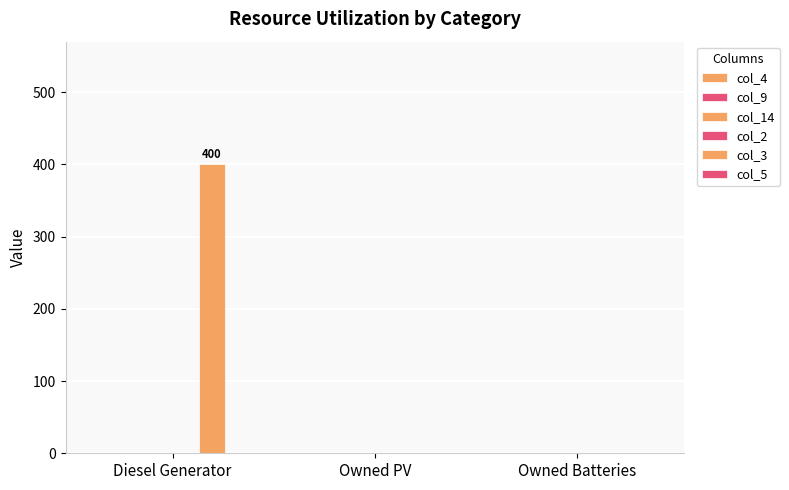

At which category does the chart reach its peak across all series?

Diesel Generator